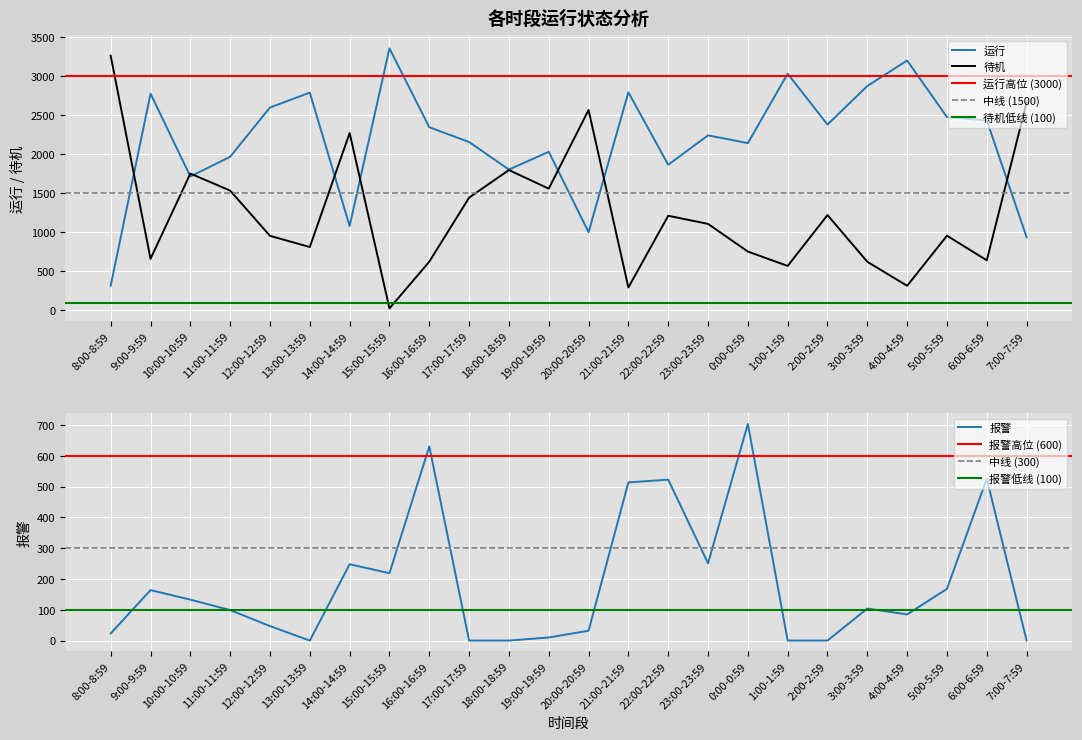

The value of 报警 at 11:00-11:59 is 99. True or false?

True